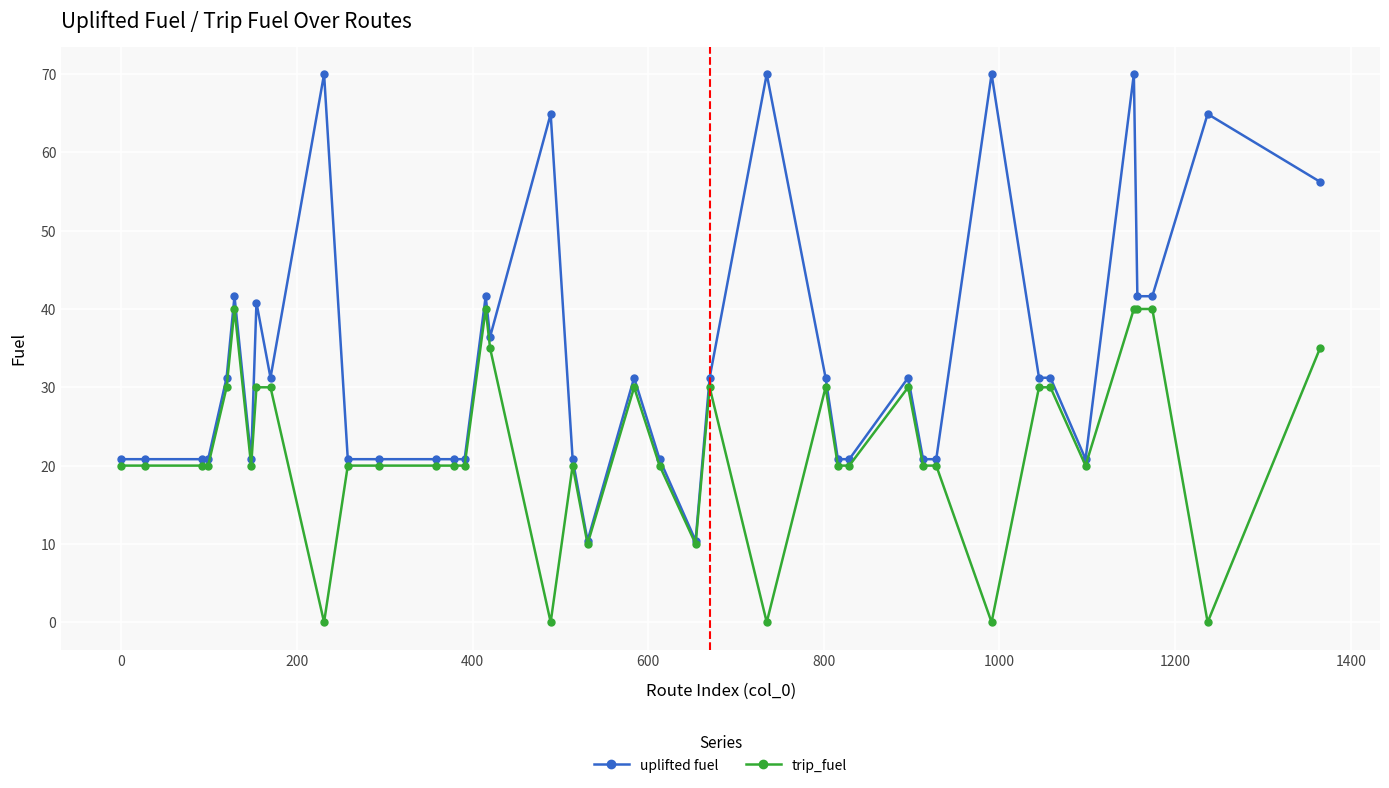

What is the minimum value for uplifted fuel?

10.4